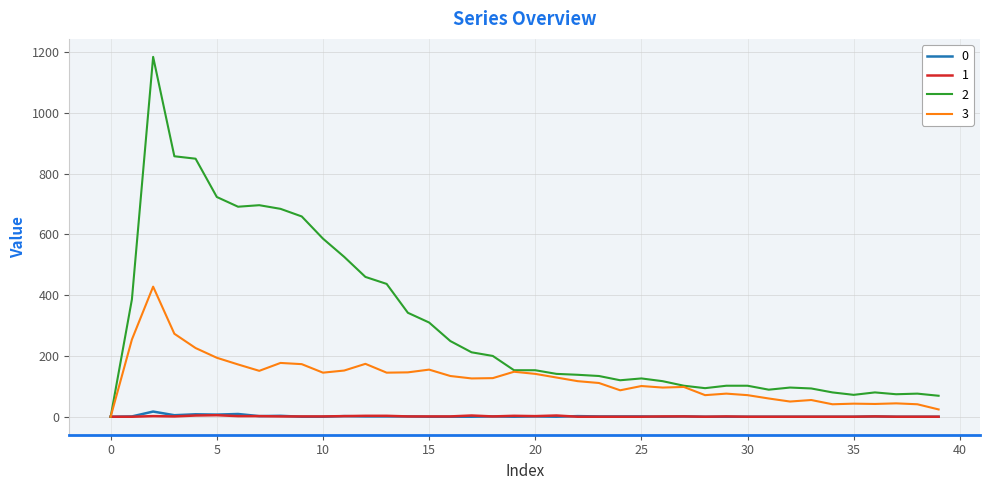

What is the greatest value displayed?

1184